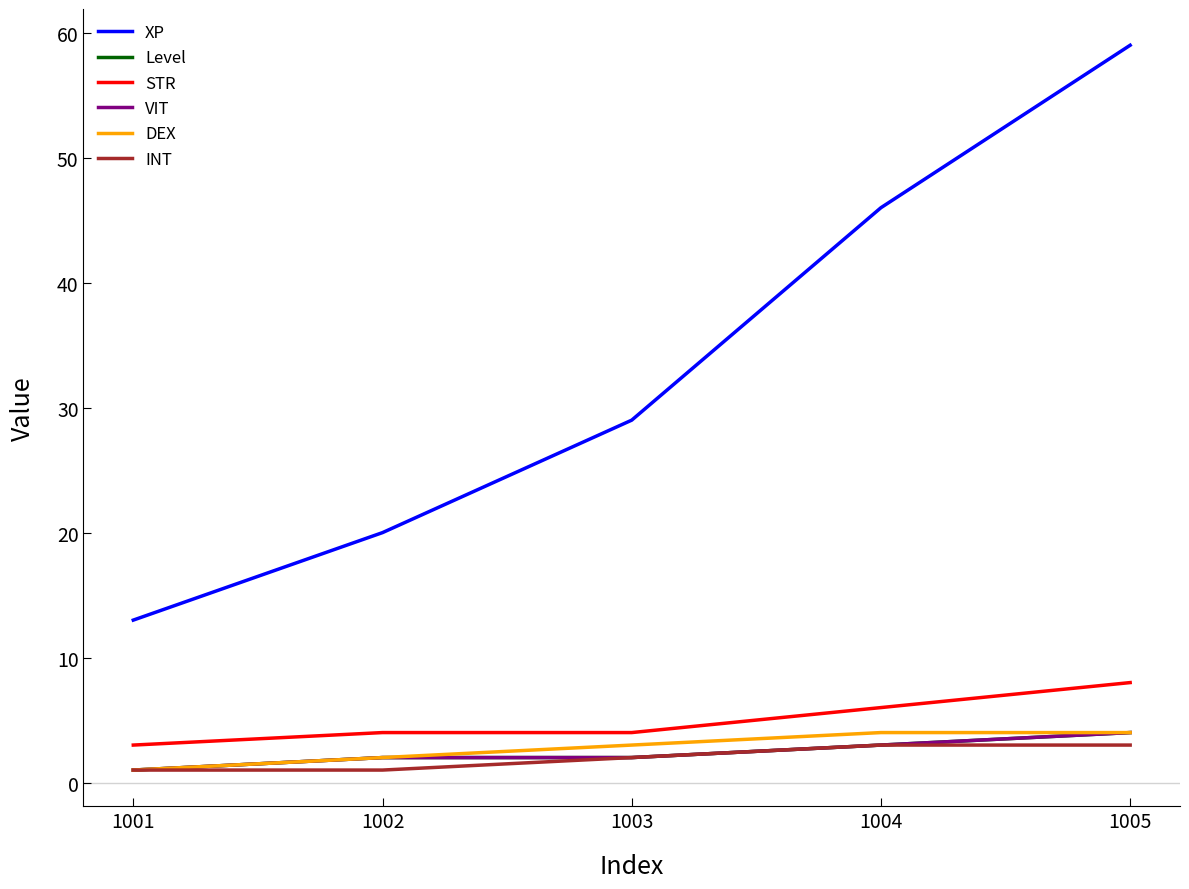

Between 1002 and 1004, which is larger?

1004